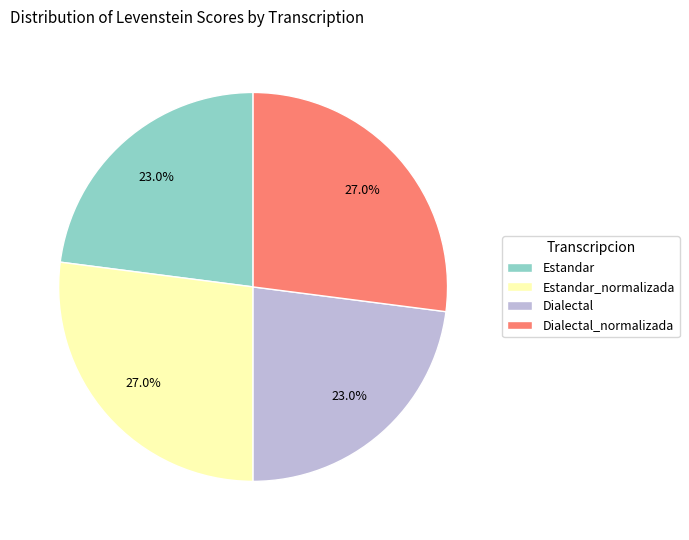

Is Dialectal the majority of the pie?

No